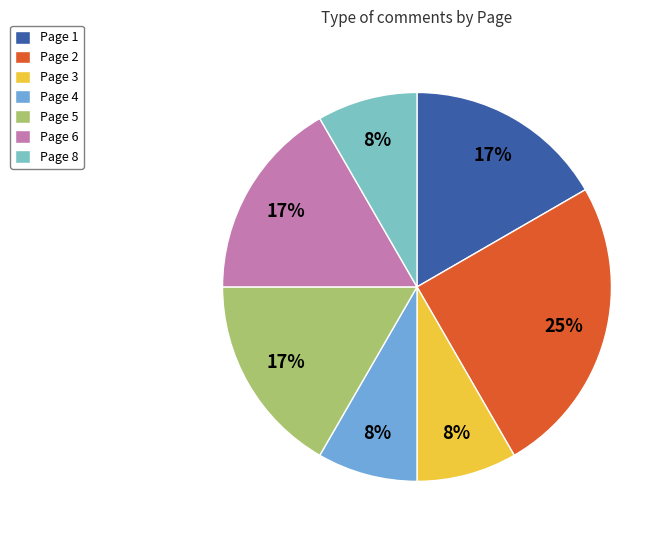

How many slices are in this pie chart?

7